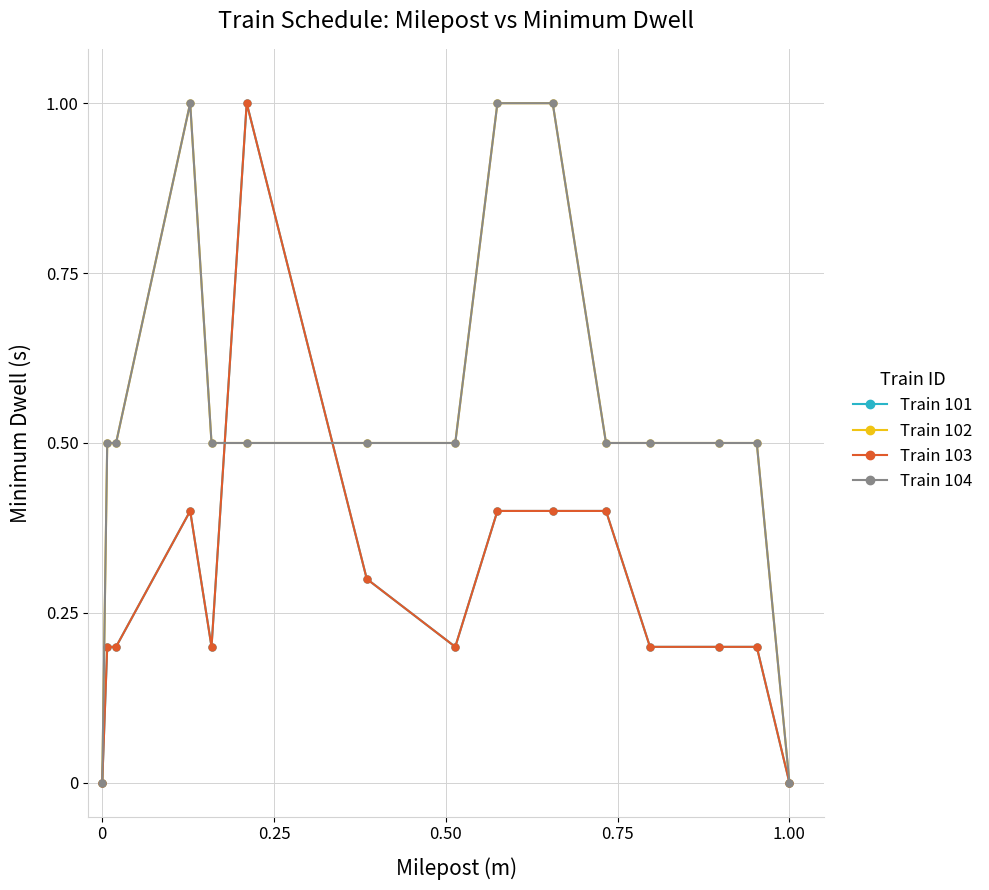

Which series has the largest range (max minus min)?

Train 101